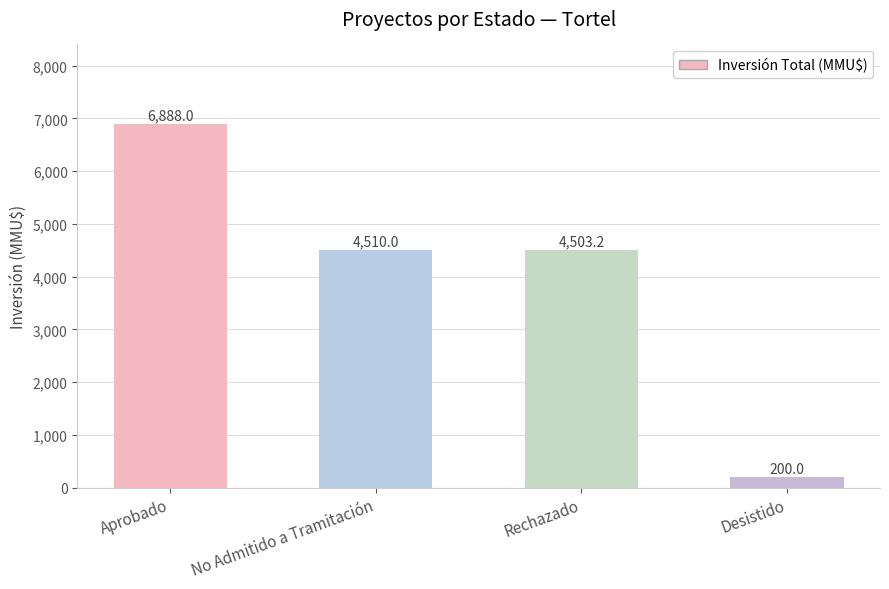

Reading left to right, what are all the values shown in this chart?

Aprobado=6888.0	No Admitido a Tramitación=4510.0	Rechazado=4503.2	Desistido=200.0